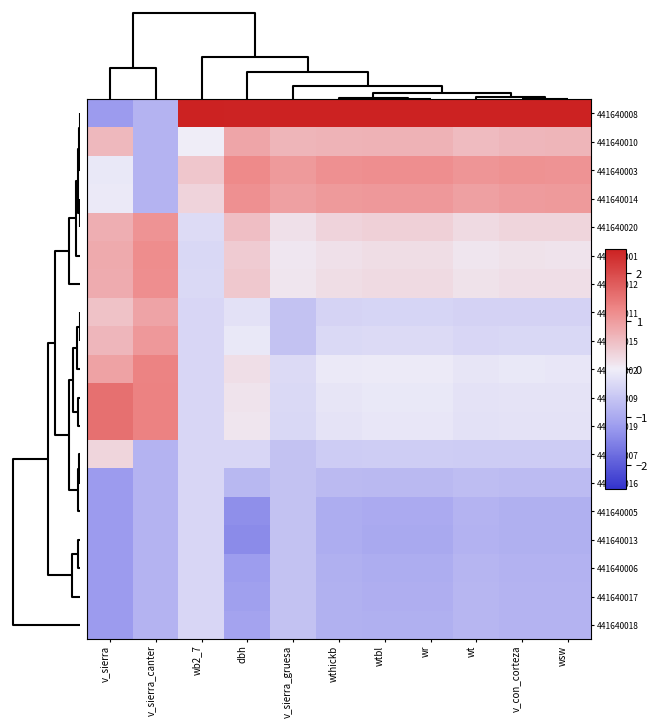

Reading left to right, what are all the values shown in this chart?

441640008: v_sierra=-1.2	v_sierra_canter=-0.8	wb2_7=4.1	dbh=2.5	v_sierra_gruesa=3.6	wthickb=3.3	wtbl=3.2	wr=3.2	wt=3.4	v_con_corteza=3.3	wsw=3.3
441640010: v_sierra=0.7	v_sierra_canter=-0.8	wb2_7=-0.0	dbh=0.9	v_sierra_gruesa=0.7	wthickb=0.7	wtbl=0.7	wr=0.7	wt=0.6	v_con_corteza=0.7	wsw=0.7
441640003: v_sierra=-0.1	v_sierra_canter=-0.8	wb2_7=0.5	dbh=1.2	v_sierra_gruesa=1.0	wthickb=1.1	wtbl=1.2	wr=1.2	wt=1.1	v_con_corteza=1.1	wsw=1.1
441640014: v_sierra=-0.1	v_sierra_canter=-0.8	wb2_7=0.3	dbh=1.1	v_sierra_gruesa=0.9	wthickb=1.0	wtbl=1.0	wr=1.0	wt=0.9	v_con_corteza=1.0	wsw=1.0
441640020: v_sierra=0.8	v_sierra_canter=1.1	wb2_7=-0.3	dbh=0.6	v_sierra_gruesa=0.2	wthickb=0.3	wtbl=0.4	wr=0.4	wt=0.3	v_con_corteza=0.3	wsw=0.3
441640001: v_sierra=0.8	v_sierra_canter=1.2	wb2_7=-0.3	dbh=0.4	v_sierra_gruesa=0.1	wthickb=0.2	wtbl=0.2	wr=0.2	wt=0.1	v_con_corteza=0.1	wsw=0.1
441640012: v_sierra=0.8	v_sierra_canter=1.2	wb2_7=-0.3	dbh=0.5	v_sierra_gruesa=0.1	wthickb=0.2	wtbl=0.2	wr=0.2	wt=0.1	v_con_corteza=0.2	wsw=0.2
441640011: v_sierra=0.5	v_sierra_canter=0.9	wb2_7=-0.3	dbh=-0.2	v_sierra_gruesa=-0.6	wthickb=-0.4	wtbl=-0.4	wr=-0.4	wt=-0.4	v_con_corteza=-0.4	wsw=-0.4
441640015: v_sierra=0.7	v_sierra_canter=1.0	wb2_7=-0.3	dbh=-0.1	v_sierra_gruesa=-0.6	wthickb=-0.3	wtbl=-0.3	wr=-0.3	wt=-0.3	v_con_corteza=-0.3	wsw=-0.3
441640002: v_sierra=0.9	v_sierra_canter=1.3	wb2_7=-0.3	dbh=0.2	v_sierra_gruesa=-0.3	wthickb=-0.1	wtbl=-0.0	wr=-0.0	wt=-0.1	v_con_corteza=-0.1	wsw=-0.1
441640009: v_sierra=1.5	v_sierra_canter=1.3	wb2_7=-0.3	dbh=0.1	v_sierra_gruesa=-0.3	wthickb=-0.1	wtbl=-0.1	wr=-0.1	wt=-0.2	v_con_corteza=-0.1	wsw=-0.1
441640019: v_sierra=1.5	v_sierra_canter=1.3	wb2_7=-0.3	dbh=0.1	v_sierra_gruesa=-0.3	wthickb=-0.1	wtbl=-0.1	wr=-0.1	wt=-0.2	v_con_corteza=-0.2	wsw=-0.2
441640007: v_sierra=0.3	v_sierra_canter=-0.8	wb2_7=-0.3	dbh=-0.3	v_sierra_gruesa=-0.6	wthickb=-0.5	wtbl=-0.5	wr=-0.5	wt=-0.5	v_con_corteza=-0.5	wsw=-0.5
441640016: v_sierra=-1.2	v_sierra_canter=-0.8	wb2_7=-0.3	dbh=-0.8	v_sierra_gruesa=-0.6	wthickb=-0.8	wtbl=-0.8	wr=-0.8	wt=-0.7	v_con_corteza=-0.7	wsw=-0.7
441640005: v_sierra=-1.2	v_sierra_canter=-0.8	wb2_7=-0.3	dbh=-1.4	v_sierra_gruesa=-0.6	wthickb=-0.9	wtbl=-1.0	wr=-1.0	wt=-0.9	v_con_corteza=-0.9	wsw=-0.9
441640013: v_sierra=-1.2	v_sierra_canter=-0.8	wb2_7=-0.3	dbh=-1.4	v_sierra_gruesa=-0.6	wthickb=-1.0	wtbl=-1.0	wr=-1.0	wt=-0.9	v_con_corteza=-0.9	wsw=-0.9
441640006: v_sierra=-1.2	v_sierra_canter=-0.8	wb2_7=-0.3	dbh=-1.2	v_sierra_gruesa=-0.6	wthickb=-0.9	wtbl=-0.9	wr=-0.9	wt=-0.8	v_con_corteza=-0.9	wsw=-0.9
441640017: v_sierra=-1.2	v_sierra_canter=-0.8	wb2_7=-0.3	dbh=-1.1	v_sierra_gruesa=-0.6	wthickb=-0.9	wtbl=-0.9	wr=-0.9	wt=-0.8	v_con_corteza=-0.9	wsw=-0.9
441640018: v_sierra=-1.2	v_sierra_canter=-0.8	wb2_7=-0.3	dbh=-1.1	v_sierra_gruesa=-0.6	wthickb=-0.9	wtbl=-0.9	wr=-0.9	wt=-0.8	v_con_corteza=-0.8	wsw=-0.8